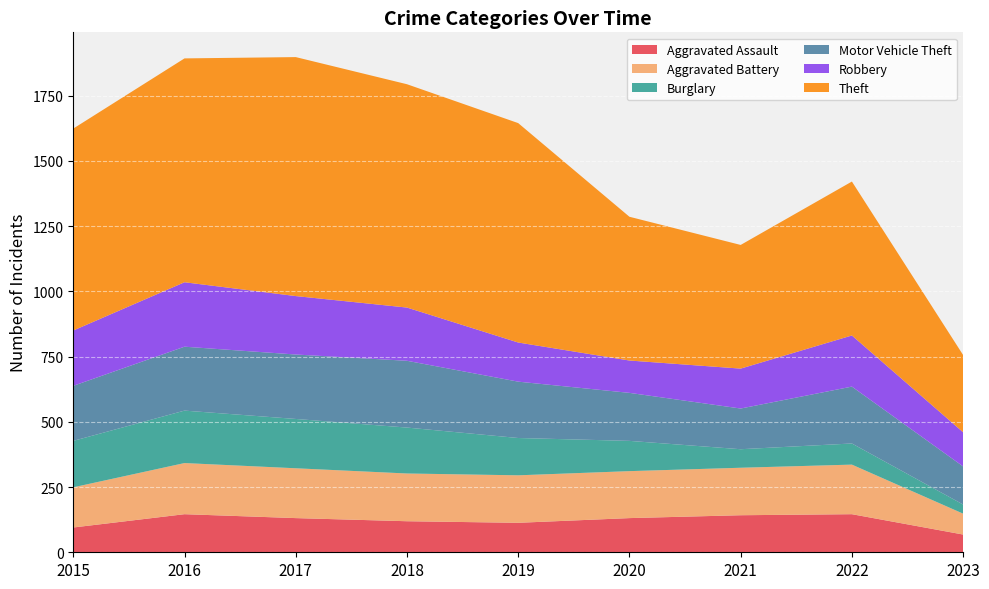

Reading left to right, what are all the values shown in this chart?

Aggravated Assault: 95	146	131	119	113	131	142	146	68
Aggravated Battery: 154	196	191	183	182	180	182	190	80
Burglary: 178	201	189	176	143	116	71	81	35
Motor Vehicle Theft: 211	245	247	256	216	184	156	218	146
Robbery: 212	247	224	204	150	124	153	196	131
Theft: 774	858	916	856	841	551	474	590	296